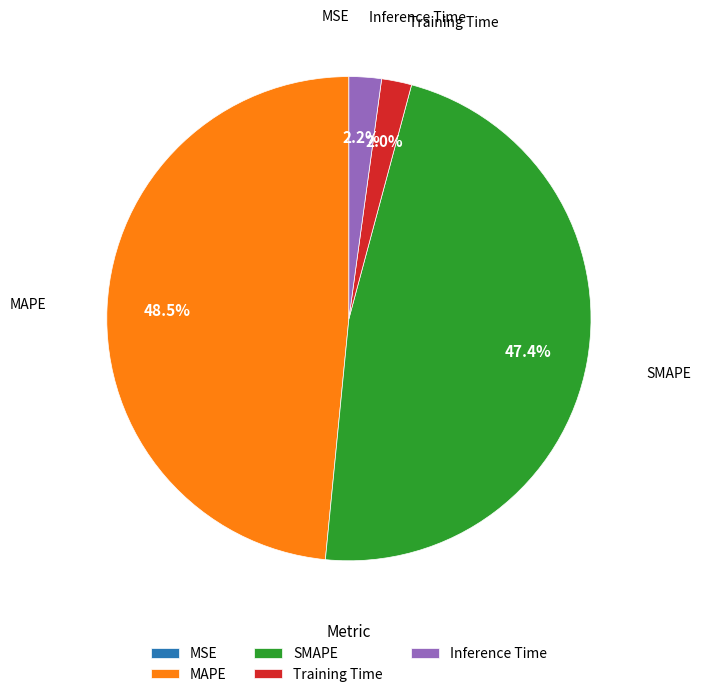

What is the largest slice in the pie chart?

MAPE